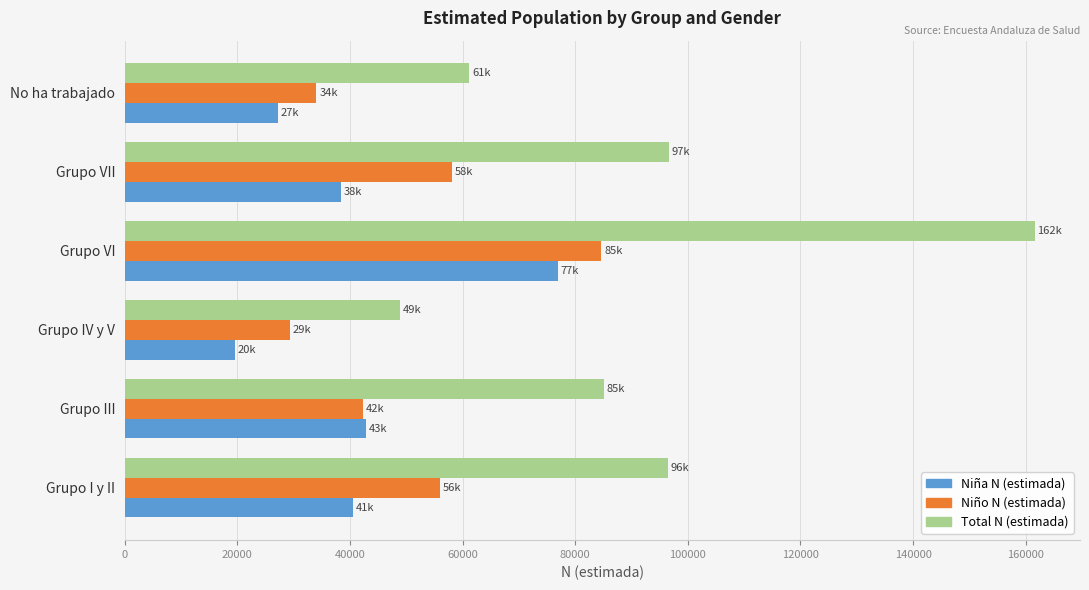

Rank the series by their maximum value, from highest to lowest.

Total N (estimada), Niño N (estimada), Niña N (estimada)